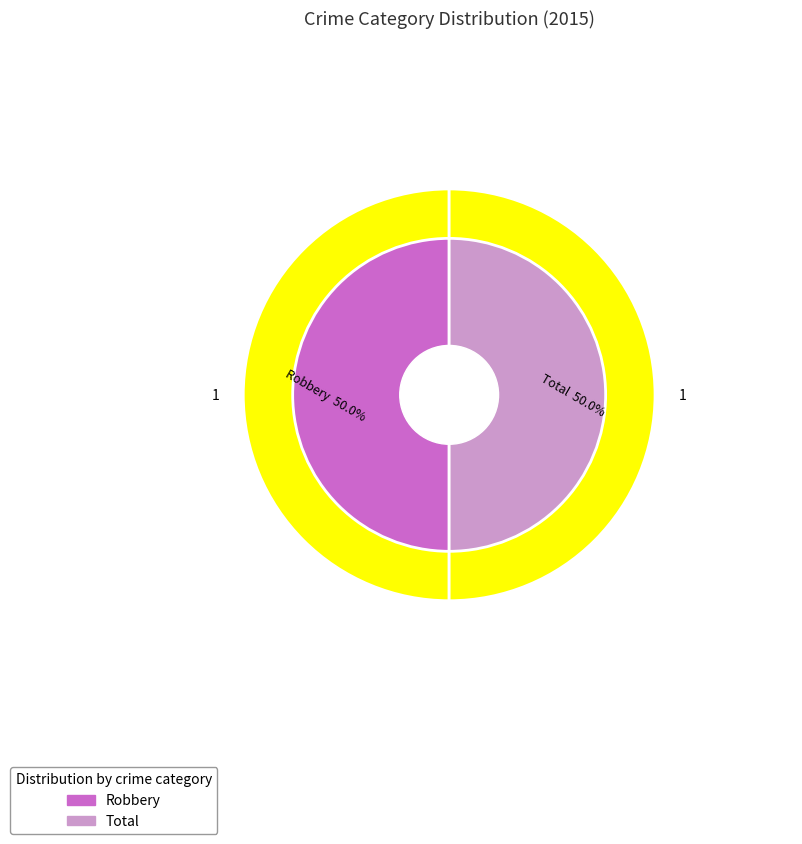

How many segments does this pie chart have?

2